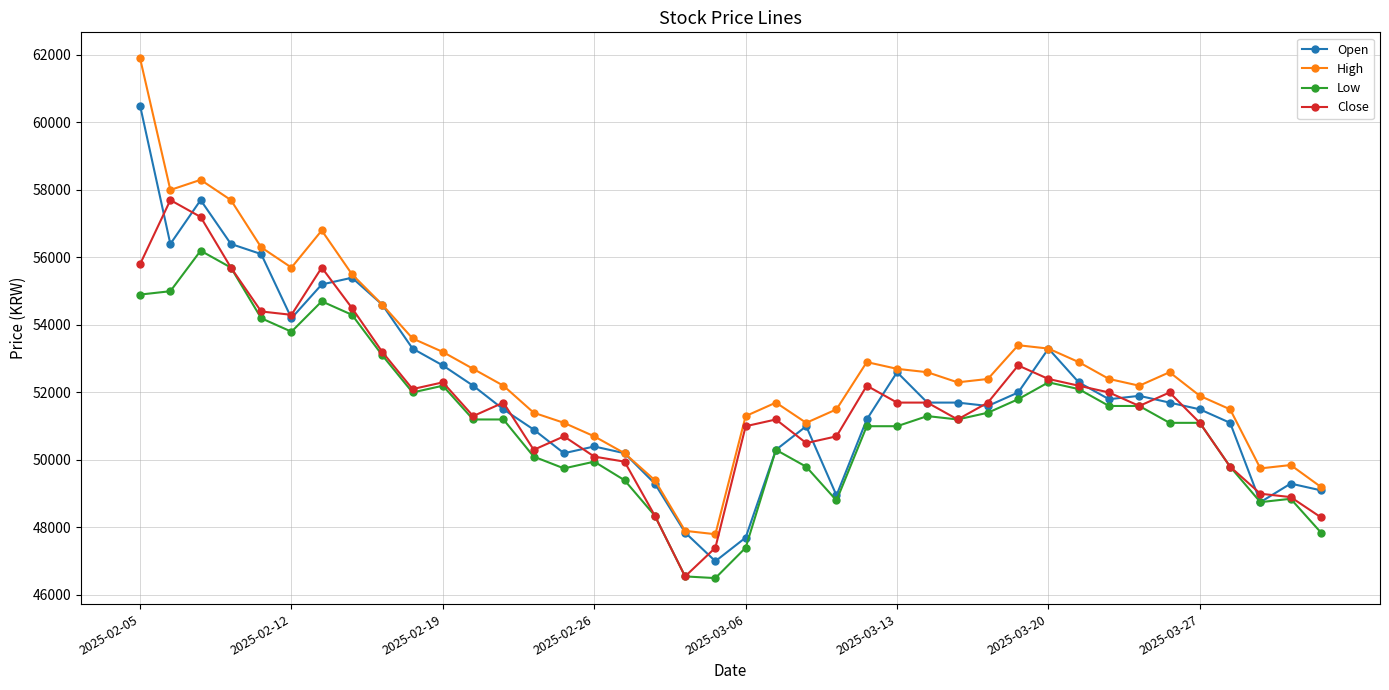

Rank the series by their average value, from highest to lowest.

High, Open, Close, Low